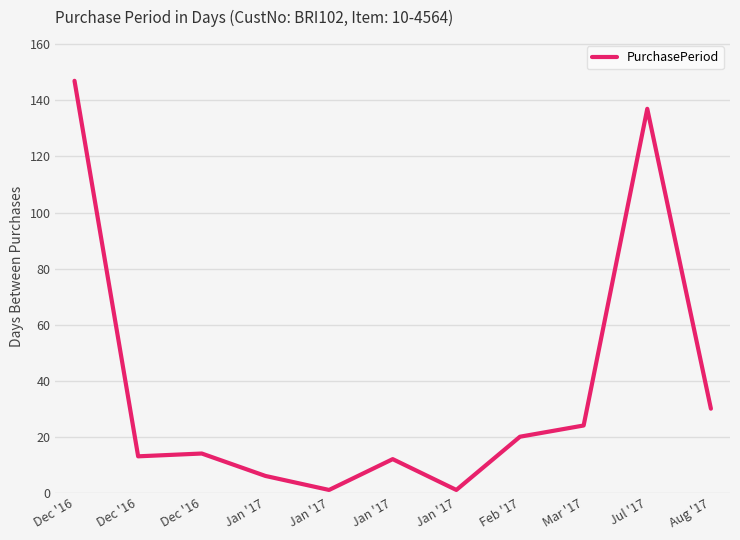

How many lines are shown in the chart?

1